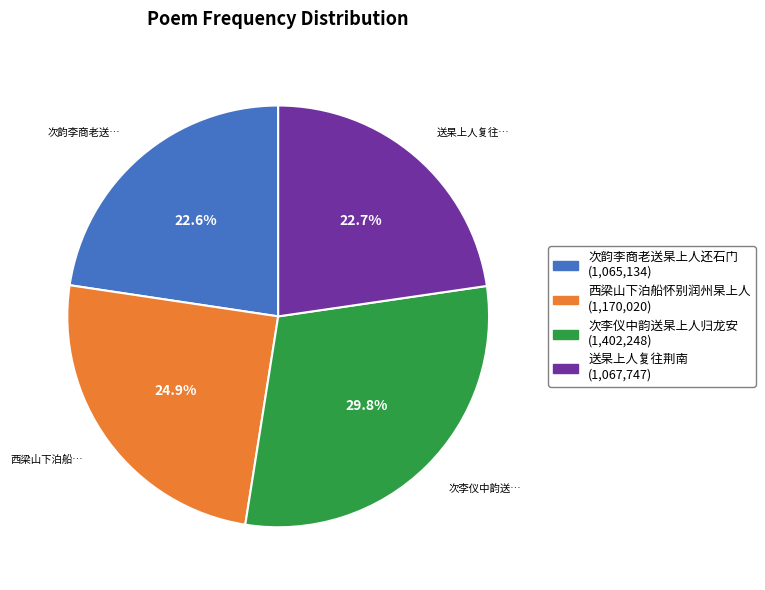

Count the number of slices in the pie.

4